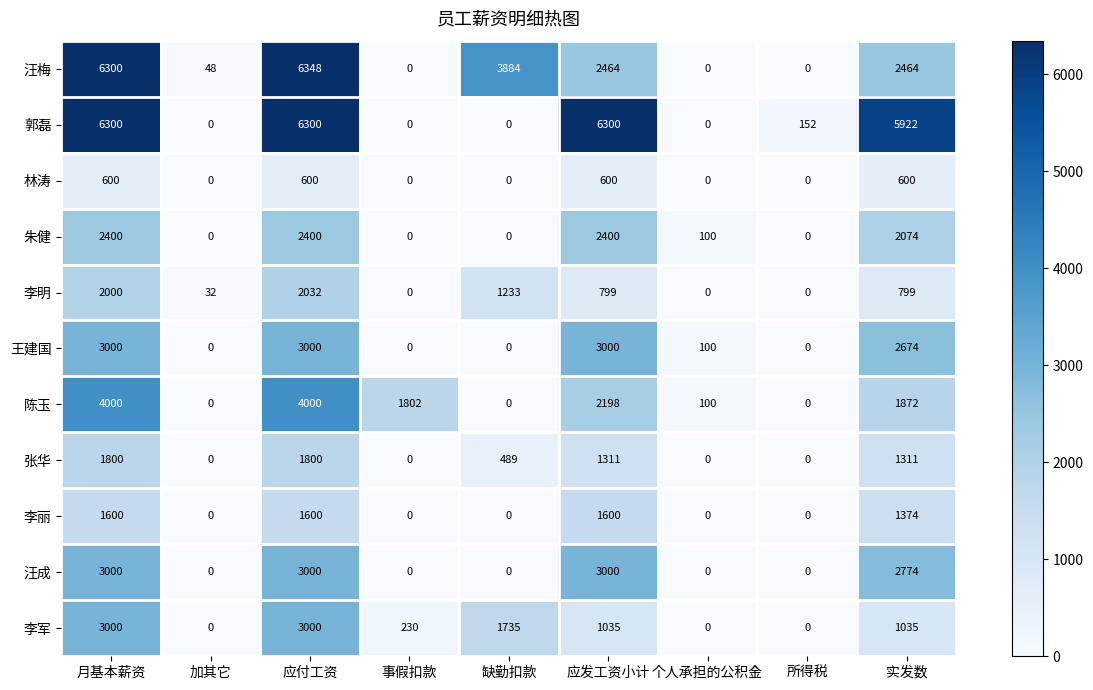

How many series are shown in this chart?

11